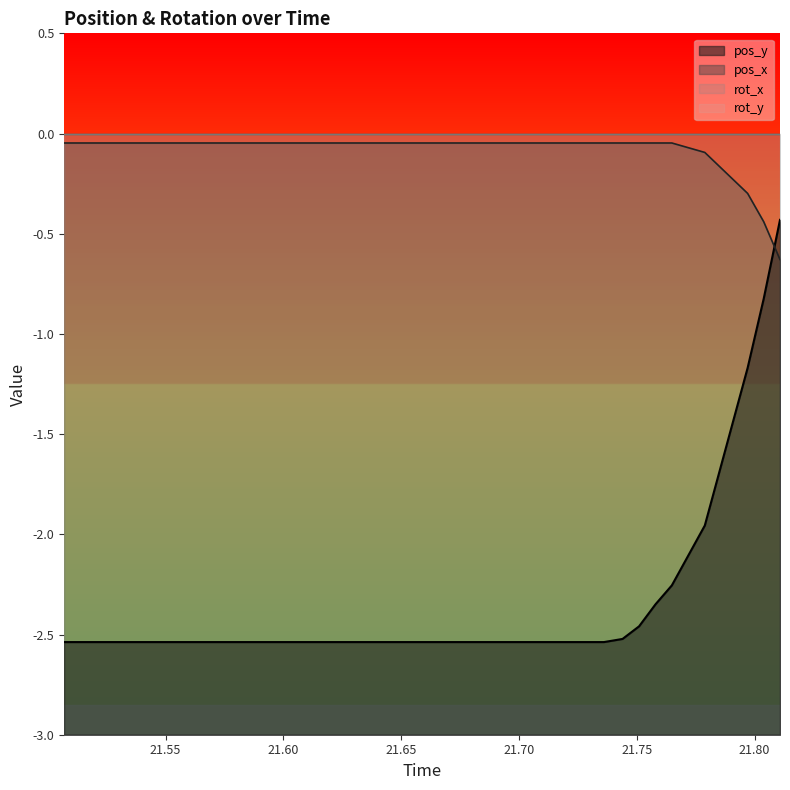

Does the chart display data point markers on the line(s)?

No